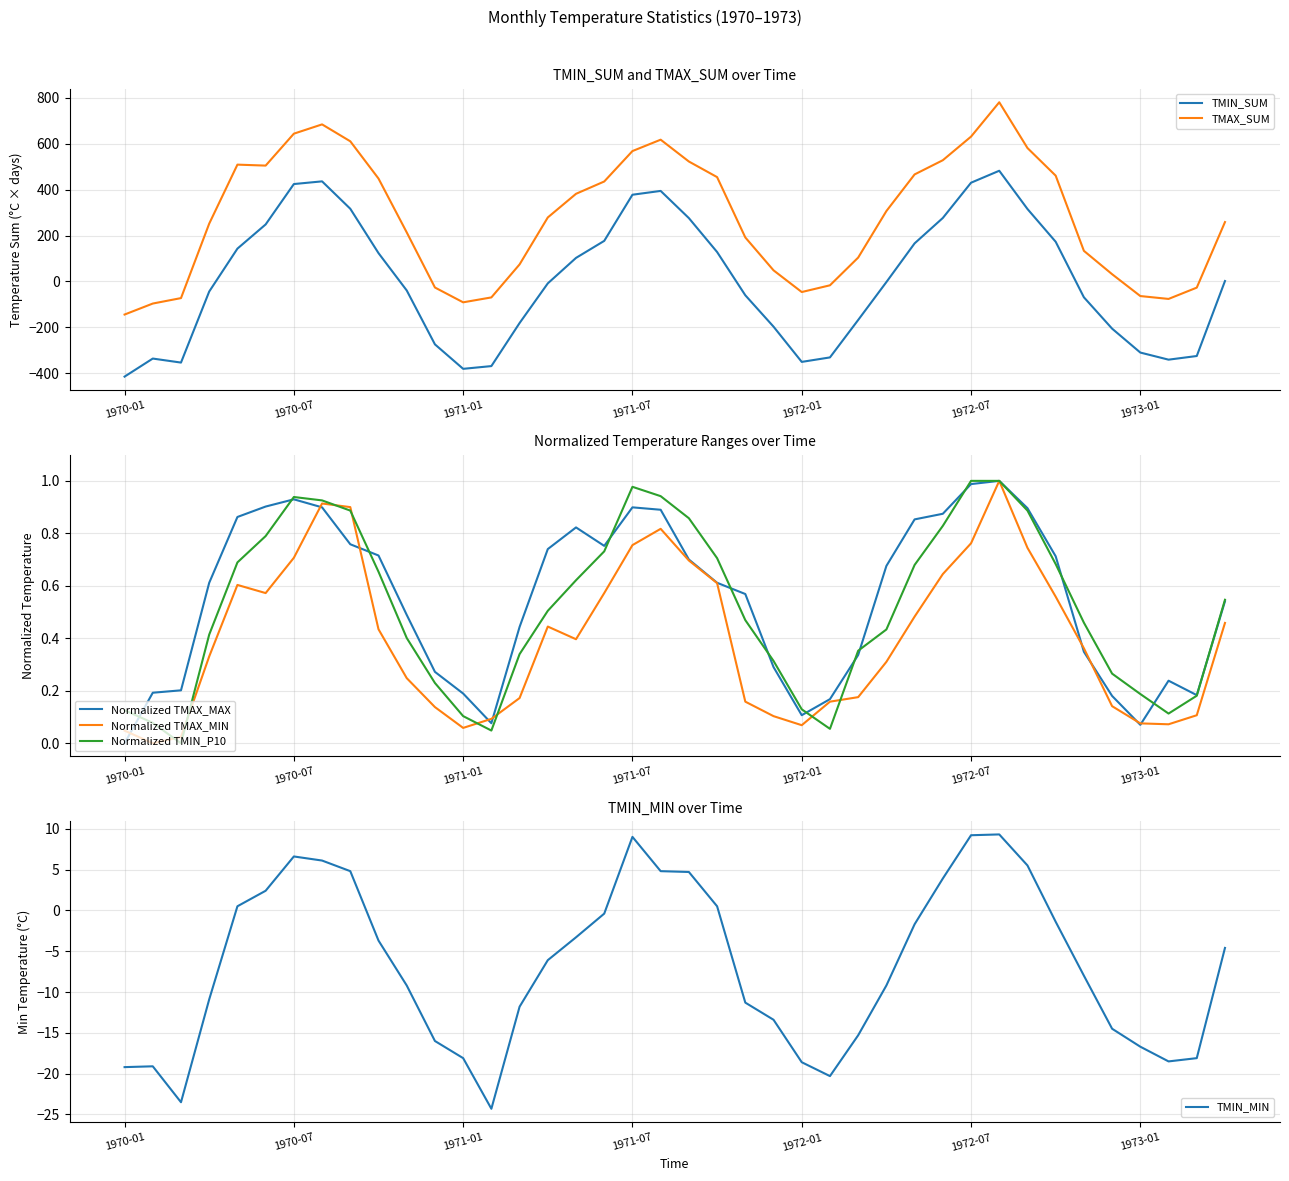

Read the Normalized TMIN_P10 value at 26.

0.4